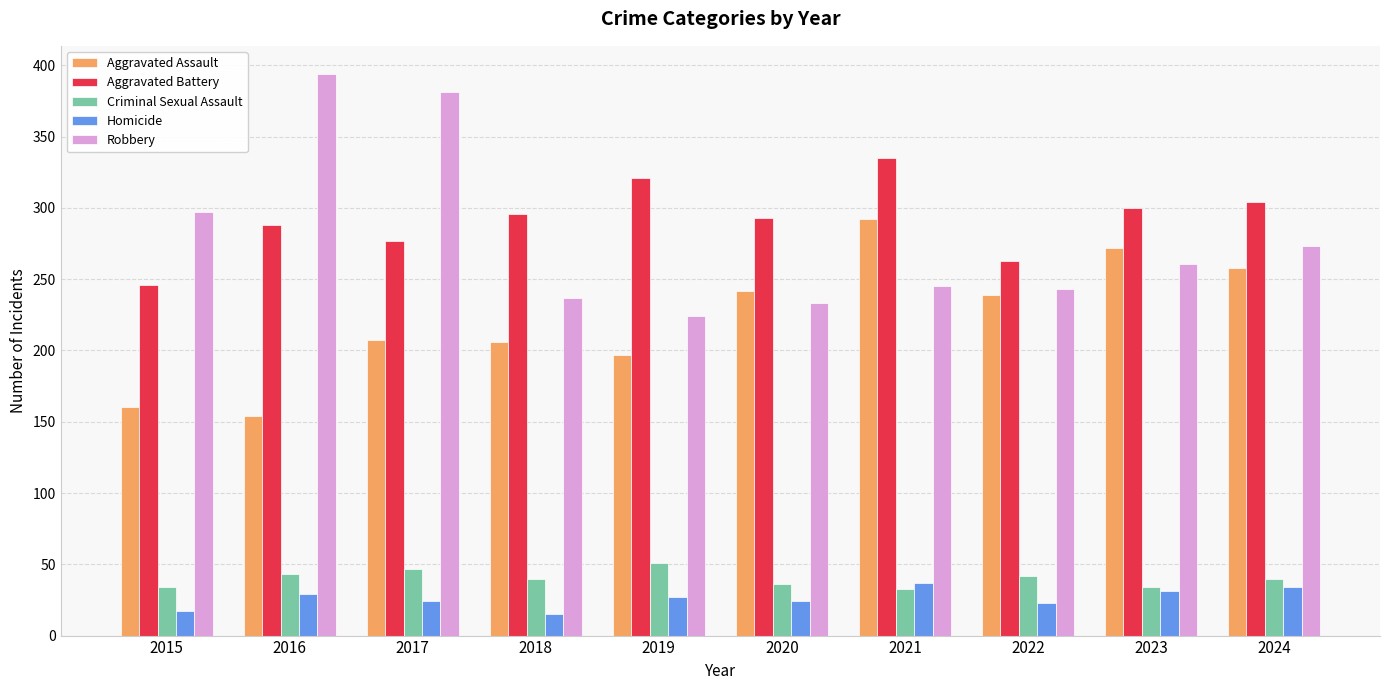

What is the smallest value displayed?

15